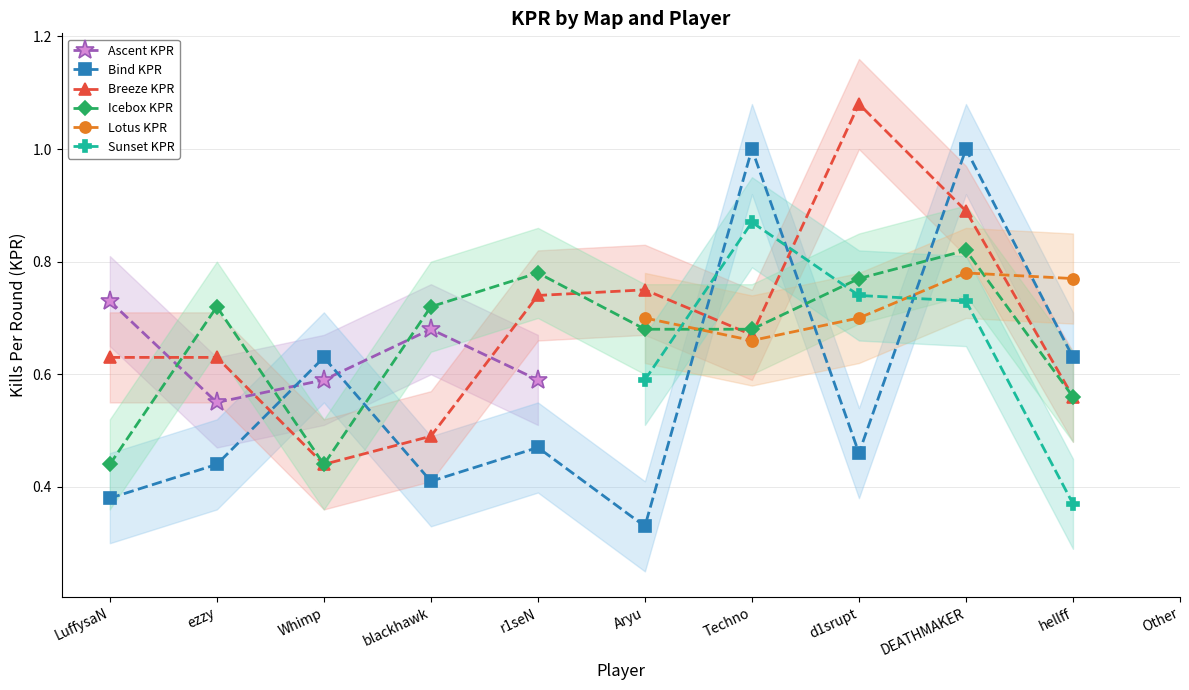

What is the label of the 4th point from the right?

d1srupt